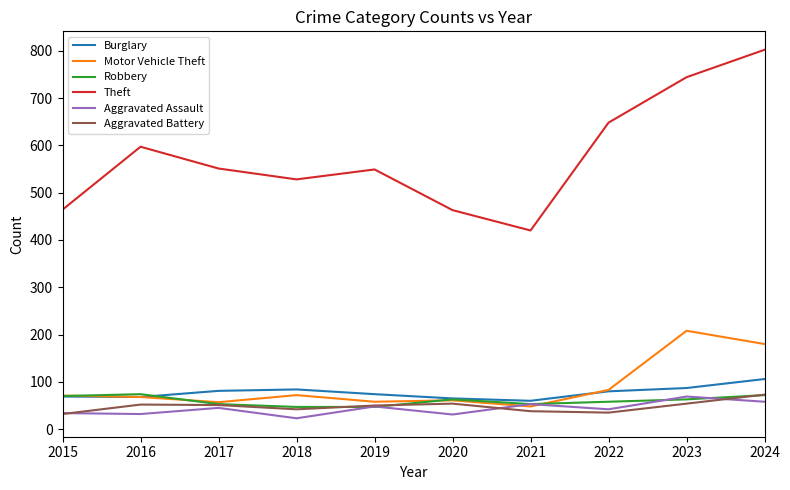

Is the value of Theft at 2024 greater than the value of Motor Vehicle Theft at 2021?

Yes